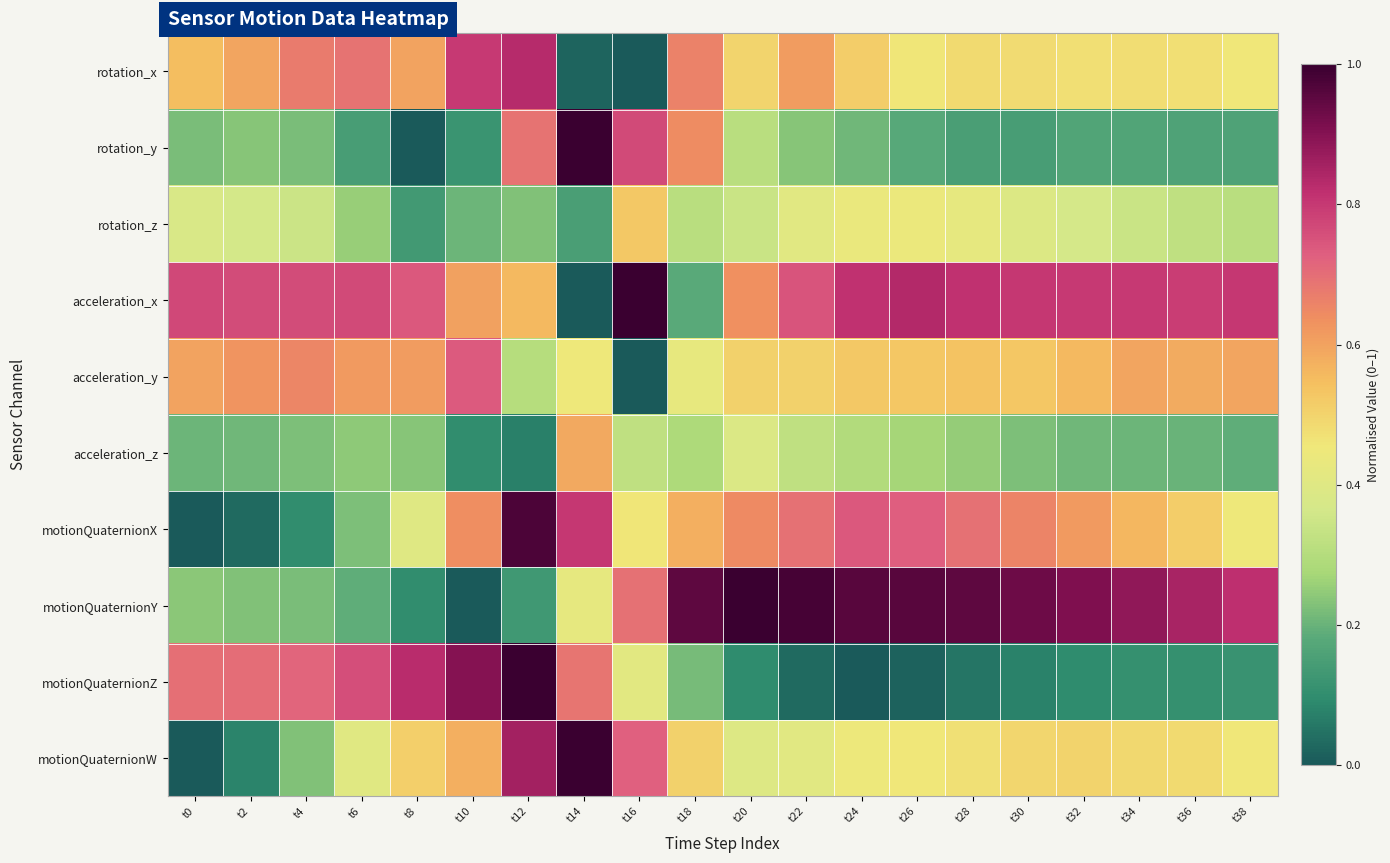

Reading left to right, what are all the values shown in this chart?

rotation_x: t0=0.5	t2=0.6	t4=0.7	t6=0.7	t8=0.6	t10=0.8	t12=0.8	t14=0.0	t16=0.0	t18=0.7	t20=0.5	t22=0.6	t24=0.5	t26=0.5	t28=0.5	t30=0.5	t32=0.5	t34=0.5	t36=0.5	t38=0.5
rotation_y: t0=0.2	t2=0.2	t4=0.2	t6=0.1	t8=0.0	t10=0.1	t12=0.7	t14=1.0	t16=0.8	t18=0.6	t20=0.3	t22=0.2	t24=0.2	t26=0.2	t28=0.1	t30=0.1	t32=0.2	t34=0.2	t36=0.2	t38=0.2
rotation_z: t0=0.4	t2=0.4	t4=0.3	t6=0.3	t8=0.1	t10=0.2	t12=0.2	t14=0.1	t16=0.5	t18=0.3	t20=0.3	t22=0.4	t24=0.4	t26=0.4	t28=0.4	t30=0.4	t32=0.4	t34=0.3	t36=0.3	t38=0.3
acceleration_x: t0=0.8	t2=0.8	t4=0.8	t6=0.8	t8=0.7	t10=0.6	t12=0.6	t14=0.0	t16=1.0	t18=0.2	t20=0.6	t22=0.7	t24=0.8	t26=0.8	t28=0.8	t30=0.8	t32=0.8	t34=0.8	t36=0.8	t38=0.8
acceleration_y: t0=0.6	t2=0.6	t4=0.7	t6=0.6	t8=0.6	t10=0.7	t12=0.3	t14=0.4	t16=0.0	t18=0.4	t20=0.5	t22=0.5	t24=0.5	t26=0.5	t28=0.5	t30=0.5	t32=0.6	t34=0.6	t36=0.6	t38=0.6
acceleration_z: t0=0.2	t2=0.2	t4=0.2	t6=0.2	t8=0.2	t10=0.1	t12=0.1	t14=0.6	t16=0.3	t18=0.3	t20=0.4	t22=0.3	t24=0.3	t26=0.3	t28=0.3	t30=0.2	t32=0.2	t34=0.2	t36=0.2	t38=0.2
motionQuaternionX: t0=0.0	t2=0.0	t4=0.1	t6=0.2	t8=0.4	t10=0.6	t12=1.0	t14=0.8	t16=0.5	t18=0.6	t20=0.6	t22=0.7	t24=0.7	t26=0.7	t28=0.7	t30=0.7	t32=0.6	t34=0.6	t36=0.5	t38=0.4
motionQuaternionY: t0=0.2	t2=0.2	t4=0.2	t6=0.2	t8=0.1	t10=0.0	t12=0.1	t14=0.4	t16=0.7	t18=1.0	t20=1.0	t22=1.0	t24=1.0	t26=1.0	t28=1.0	t30=0.9	t32=0.9	t34=0.9	t36=0.9	t38=0.8
motionQuaternionZ: t0=0.7	t2=0.7	t4=0.7	t6=0.8	t8=0.8	t10=0.9	t12=1.0	t14=0.7	t16=0.4	t18=0.2	t20=0.1	t22=0.0	t24=0.0	t26=0.0	t28=0.1	t30=0.1	t32=0.1	t34=0.1	t36=0.1	t38=0.1
motionQuaternionW: t0=0.0	t2=0.1	t4=0.2	t6=0.4	t8=0.5	t10=0.6	t12=0.9	t14=1.0	t16=0.7	t18=0.5	t20=0.4	t22=0.4	t24=0.4	t26=0.5	t28=0.5	t30=0.5	t32=0.5	t34=0.5	t36=0.5	t38=0.5